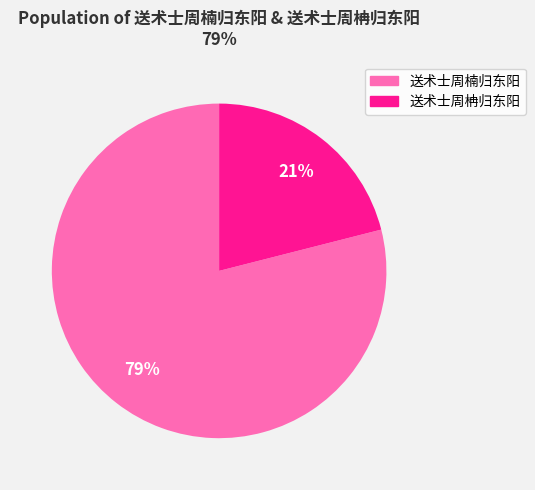

Which has a higher value, 送术士周柟归东阳 or 送术士周楠归东阳?

送术士周楠归东阳